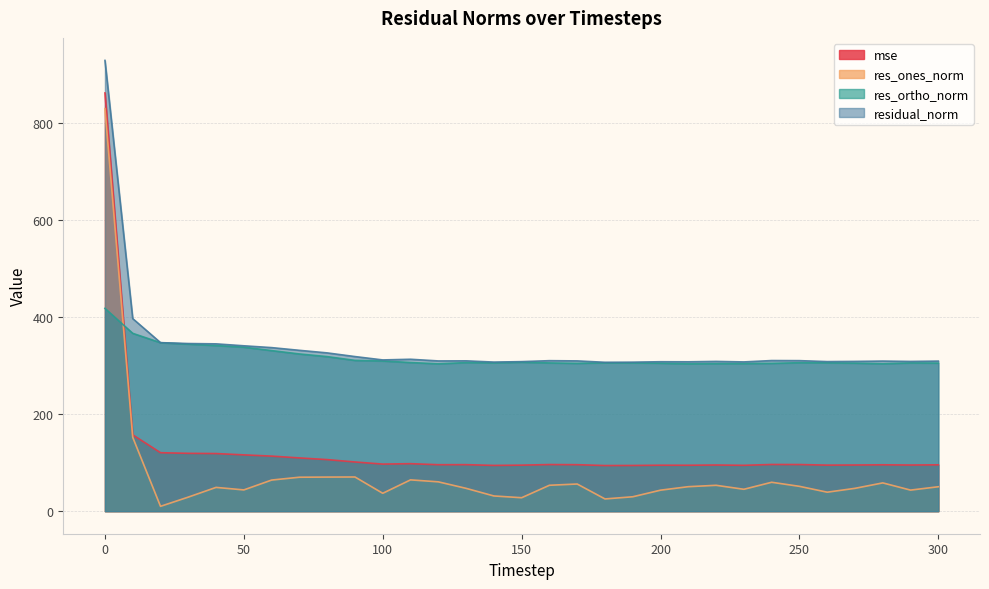

Is it true that res_ones_norm equals 43.3 at 200?

True